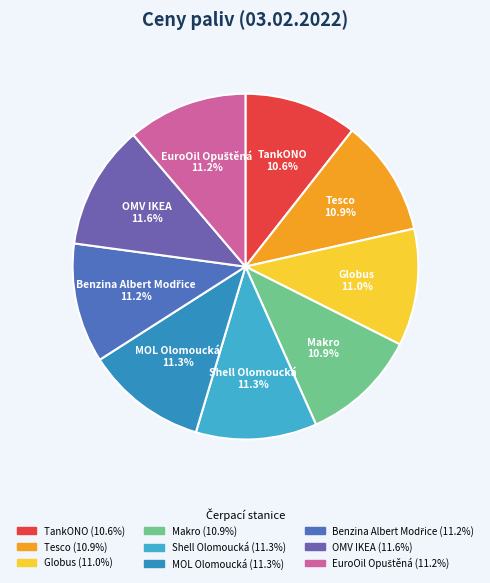

Is there a majority slice in this chart?

No